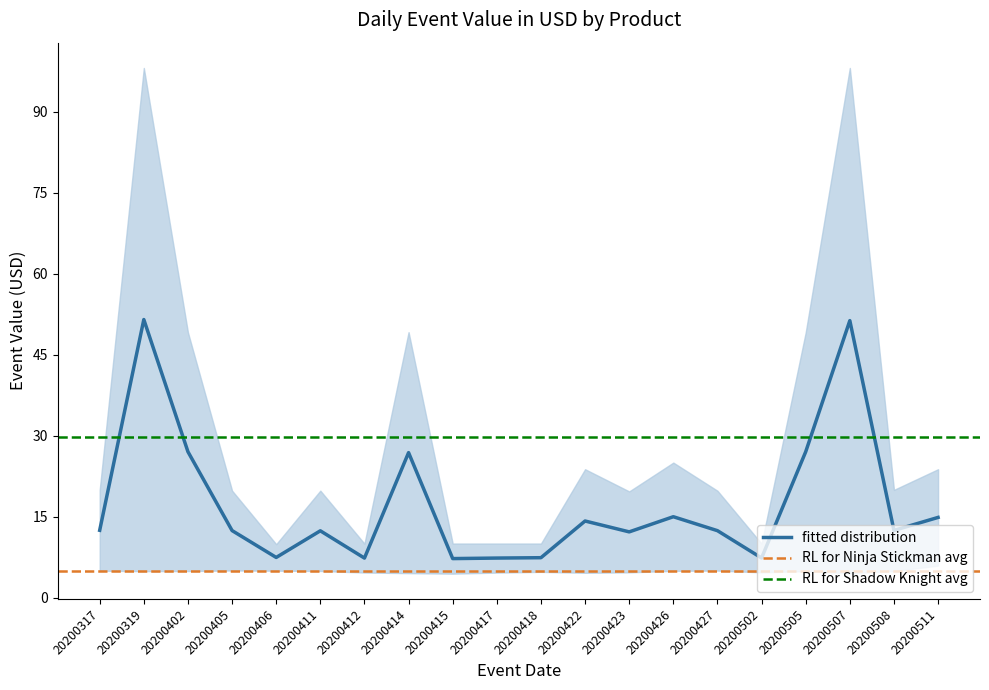

How many data points does each series have?

20